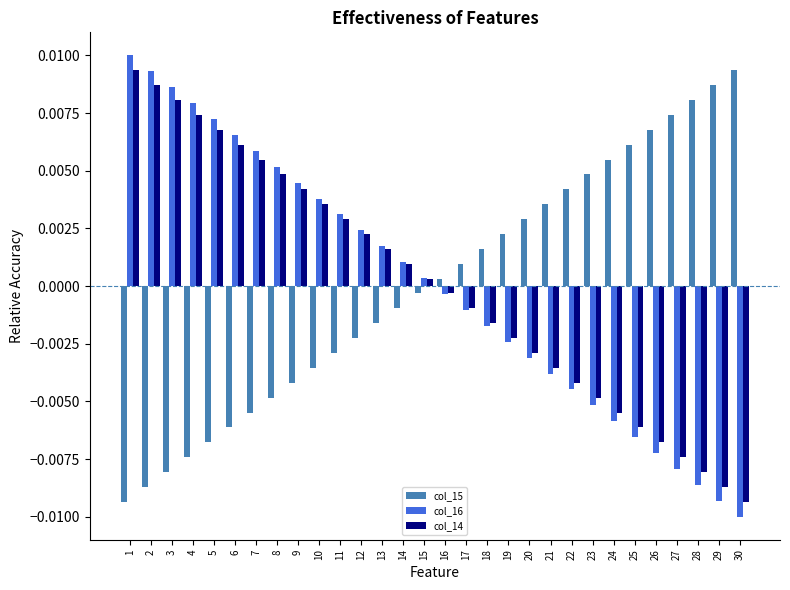

How many data points in col_15 are above 0?

15